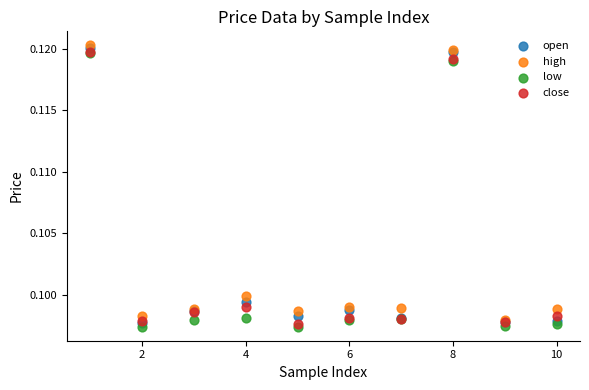

Which series reaches the minimum Y coordinate?

low